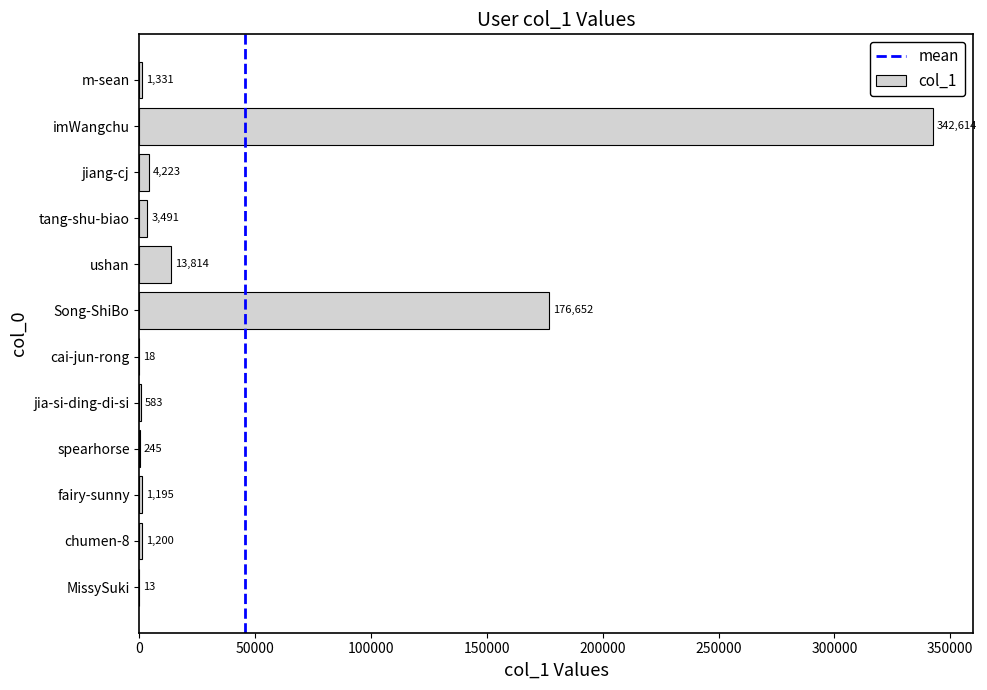

True or false: the data shows 245 at spearhorse.

True